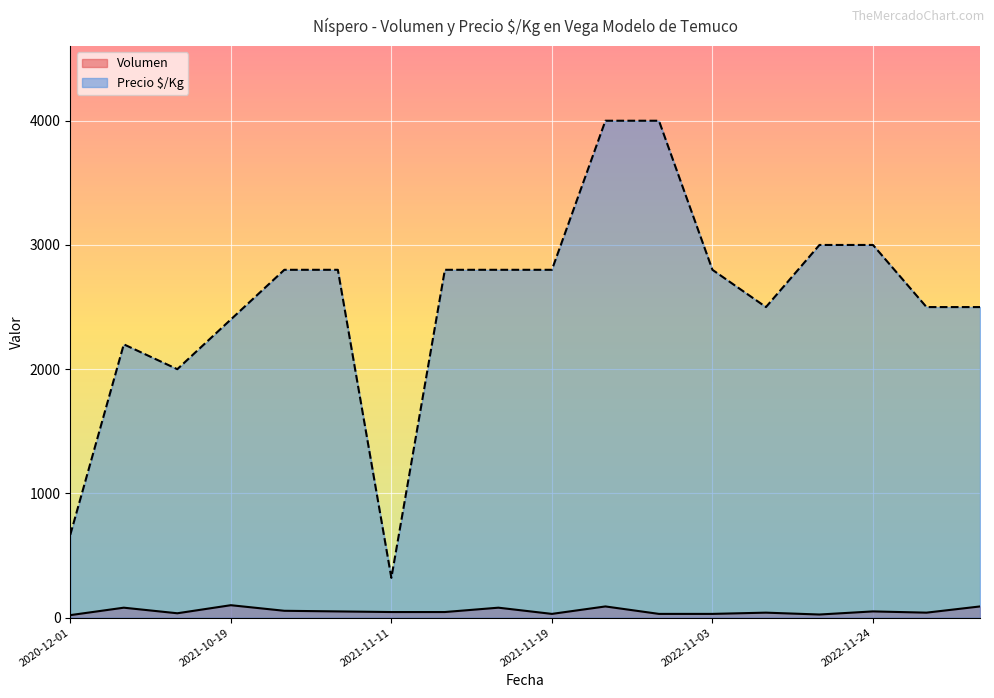

How many lines are shown in the chart?

2